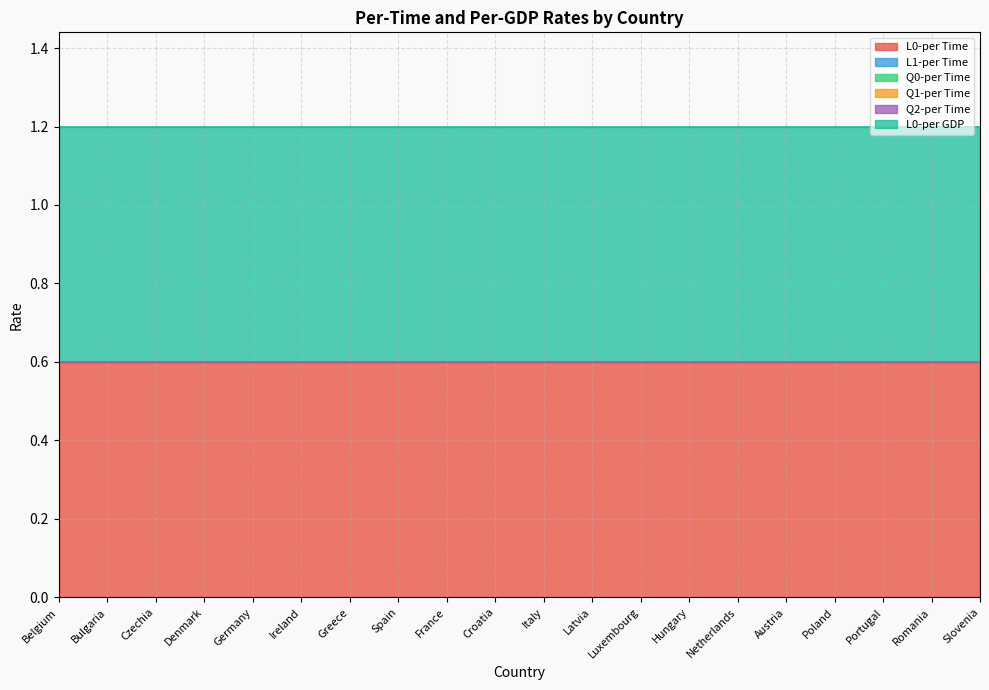

What is the total value across all series at Netherlands?

1.2